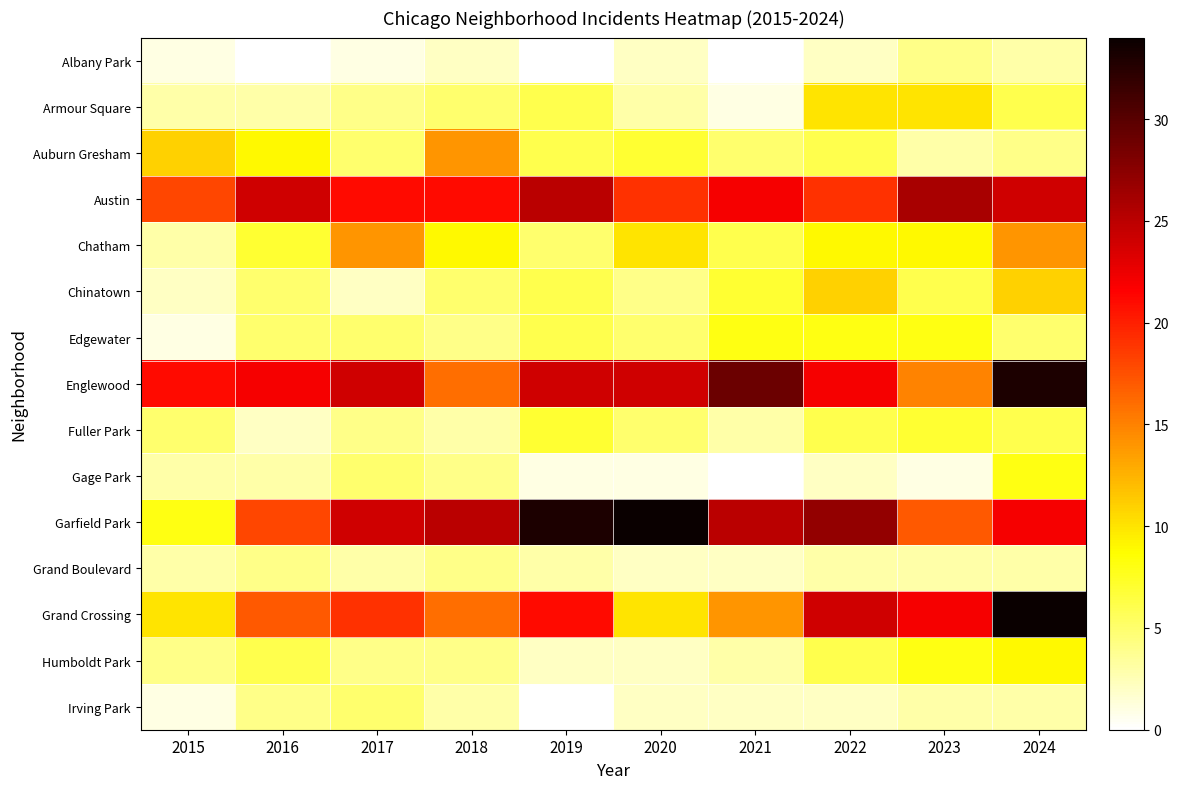

Reading right to left, extract all data points from this chart.

Albany Park: 2024=3	2023=4	2022=2	2021=0	2020=2	2019=0	2018=2	2017=1	2016=0	2015=1
Armour Square: 2024=6	2023=10	2022=10	2021=1	2020=3	2019=6	2018=5	2017=4	2016=3	2015=3
Auburn Gresham: 2024=4	2023=3	2022=6	2021=5	2020=7	2019=6	2018=14	2017=5	2016=9	2015=11
Austin: 2024=24	2023=26	2022=19	2021=22	2020=19	2019=25	2018=21	2017=21	2016=24	2015=18
Chatham: 2024=14	2023=9	2022=9	2021=6	2020=10	2019=5	2018=9	2017=14	2016=7	2015=3
Chinatown: 2024=11	2023=6	2022=11	2021=7	2020=4	2019=6	2018=5	2017=2	2016=5	2015=2
Edgewater: 2024=5	2023=8	2022=8	2021=8	2020=5	2019=6	2018=4	2017=5	2016=5	2015=1
Englewood: 2024=33	2023=15	2022=22	2021=29	2020=24	2019=24	2018=16	2017=24	2016=22	2015=21
Fuller Park: 2024=6	2023=7	2022=6	2021=3	2020=5	2019=7	2018=3	2017=4	2016=2	2015=5
Gage Park: 2024=8	2023=1	2022=2	2021=0	2020=1	2019=1	2018=4	2017=5	2016=3	2015=3
Garfield Park: 2024=22	2023=17	2022=27	2021=25	2020=34	2019=33	2018=25	2017=24	2016=18	2015=8
Grand Boulevard: 2024=3	2023=3	2022=3	2021=2	2020=2	2019=3	2018=4	2017=3	2016=4	2015=3
Grand Crossing: 2024=34	2023=22	2022=24	2021=14	2020=10	2019=21	2018=16	2017=19	2016=17	2015=10
Humboldt Park: 2024=9	2023=8	2022=6	2021=3	2020=2	2019=2	2018=4	2017=4	2016=6	2015=4
Irving Park: 2024=3	2023=3	2022=2	2021=2	2020=2	2019=0	2018=3	2017=5	2016=4	2015=1